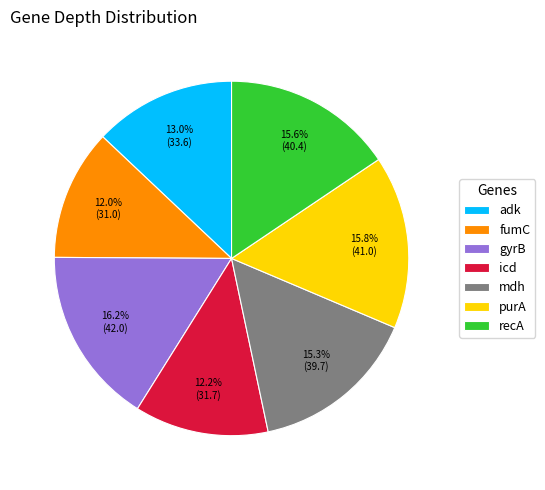

To the nearest percent, what is the average slice percentage?

14%